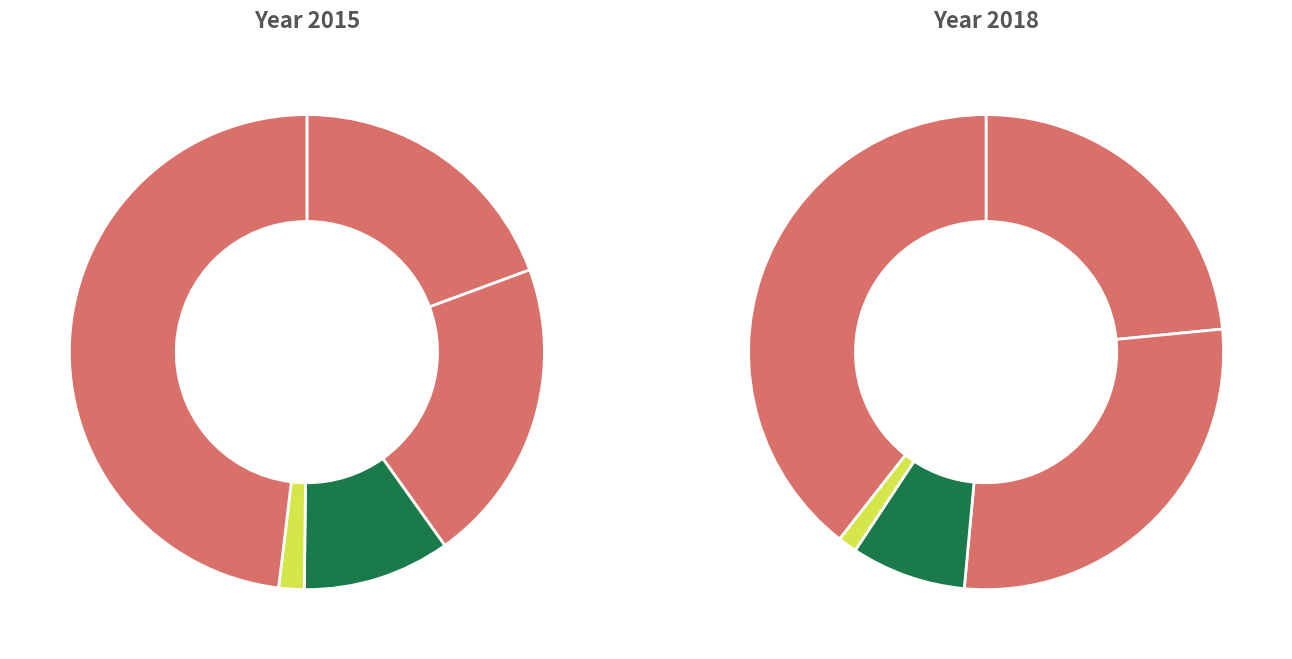

True or false: 2 accounts for 19% of the total.

False